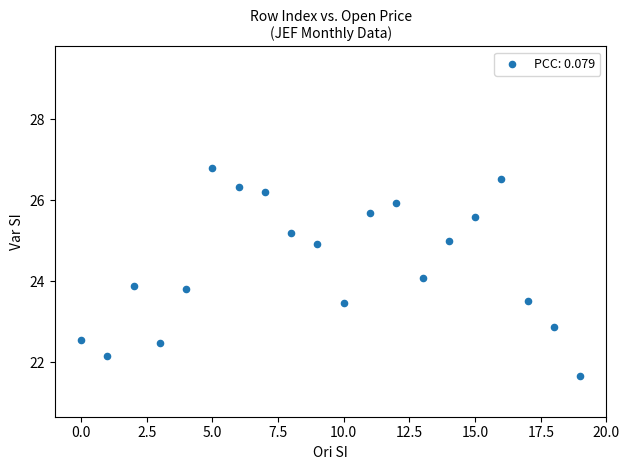

What is the range of Y values (max minus min)?

5.1